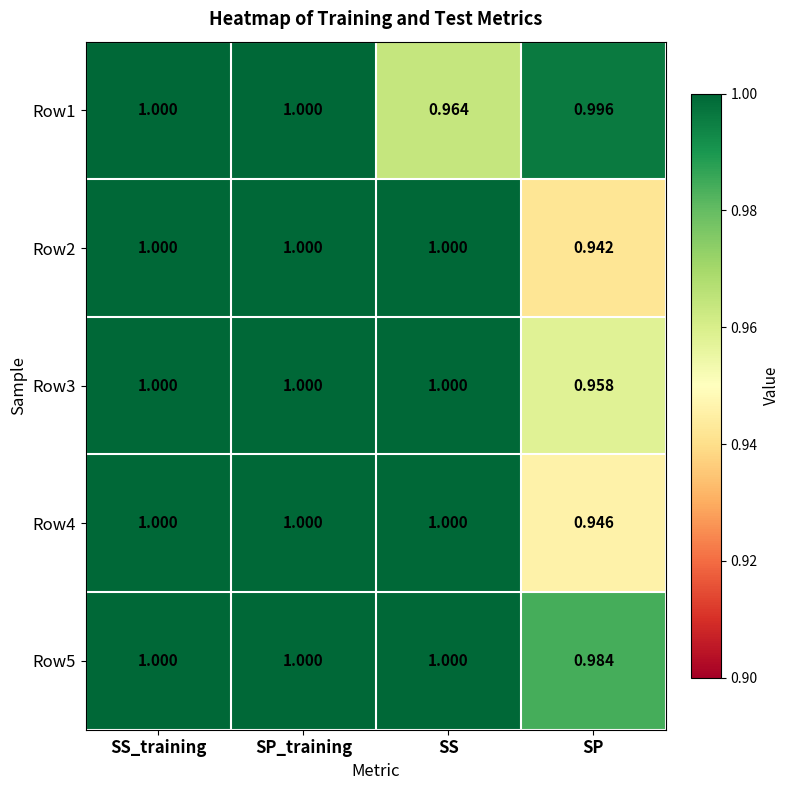

Which series has the widest spread of values?

Row2